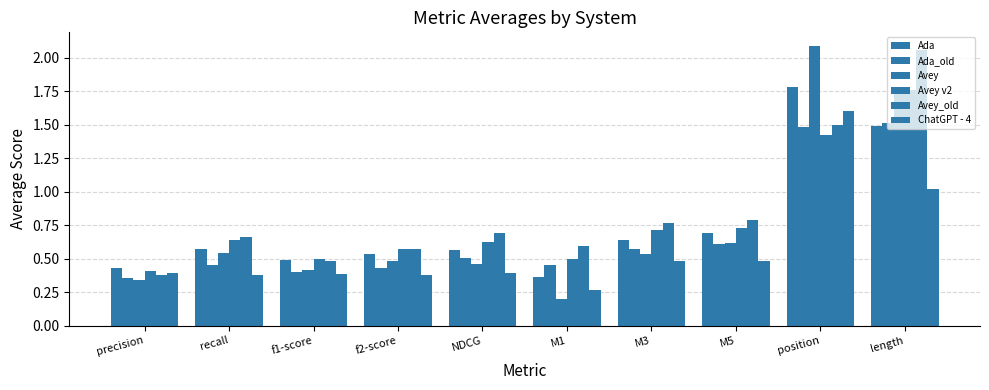

What is the label of the 6th bar from the right?

NDCG